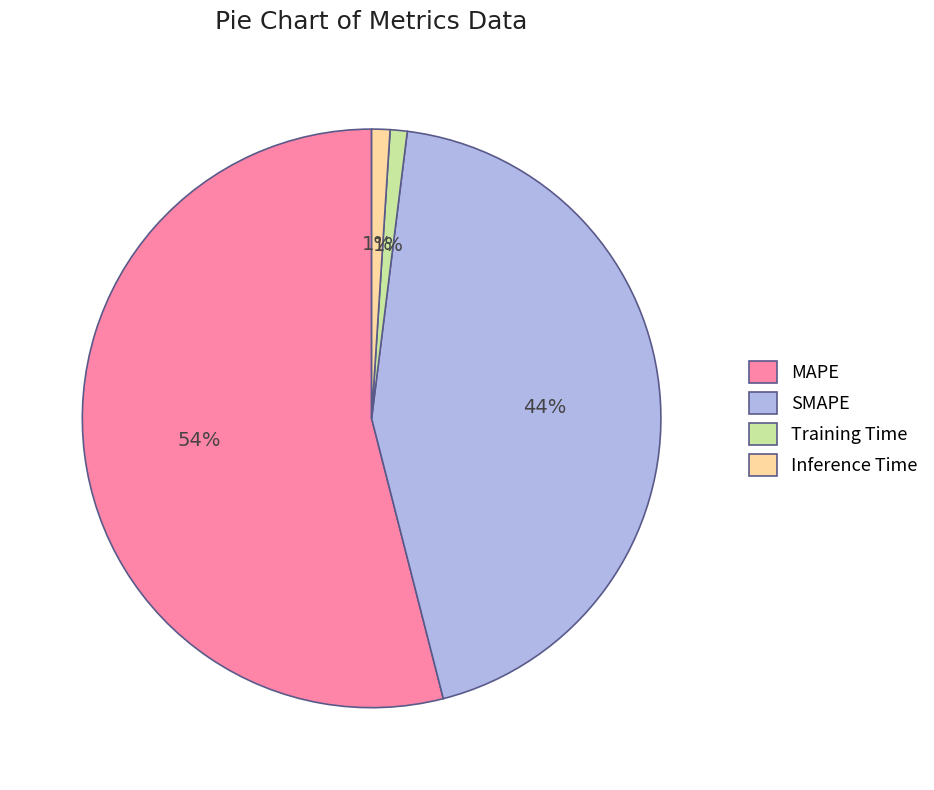

How many slices are in this pie chart?

4